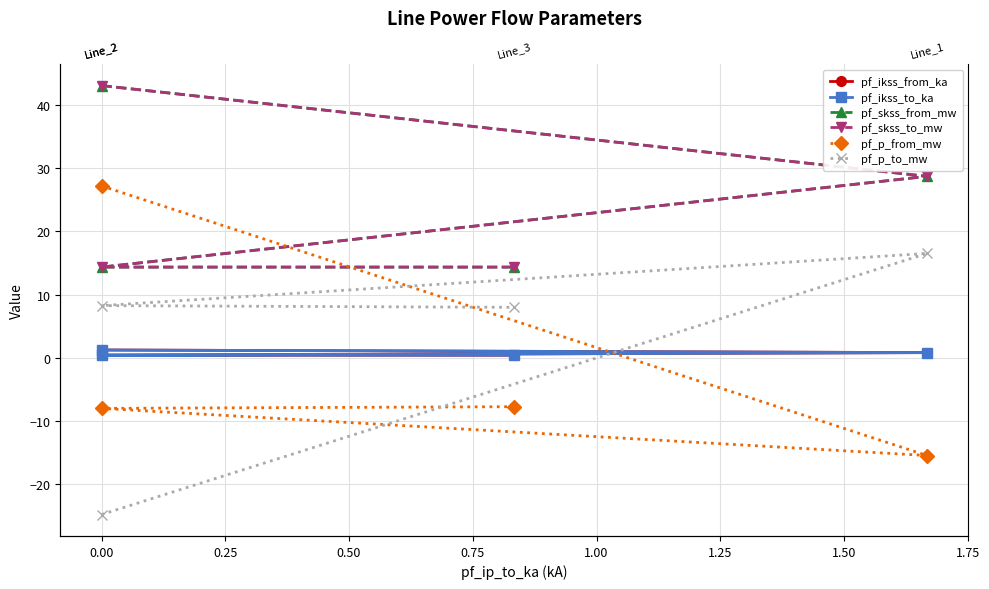

What is the highest value of the pf_p_from_mw series?

27.2